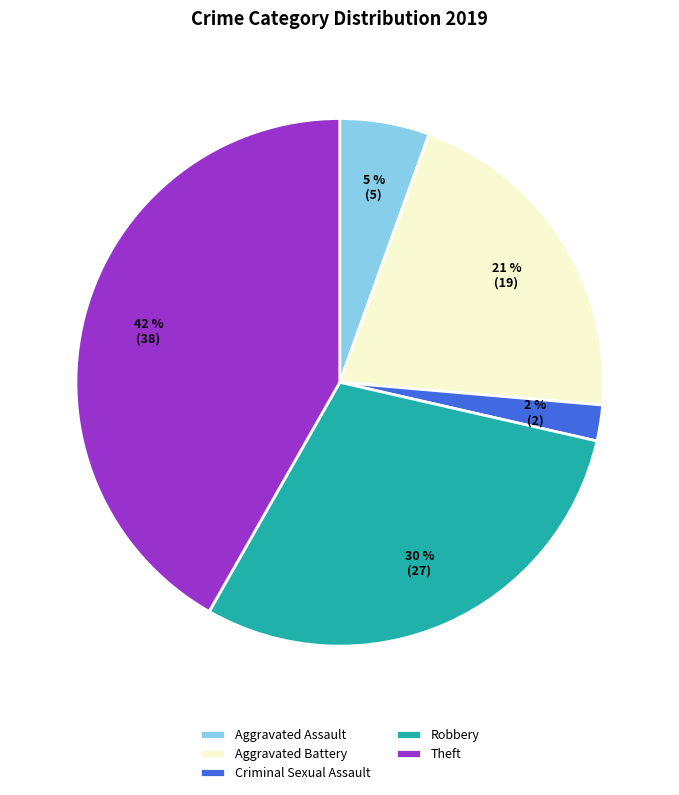

The Robbery slice represents 30% of the pie. True or false?

True